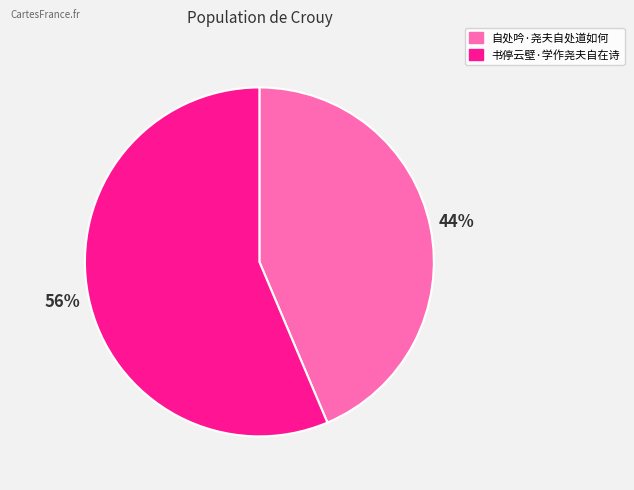

What is the largest slice in the pie chart?

书停云壁·学作尧夫自在诗